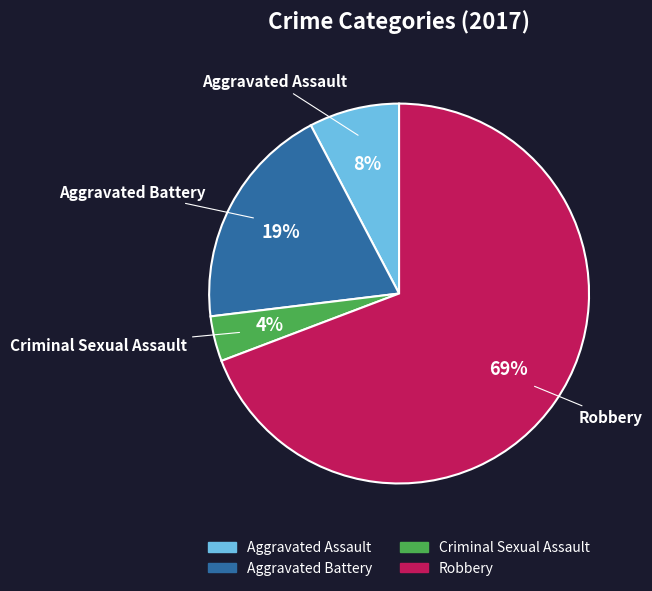

Does Robbery represent more than half of the total?

Yes